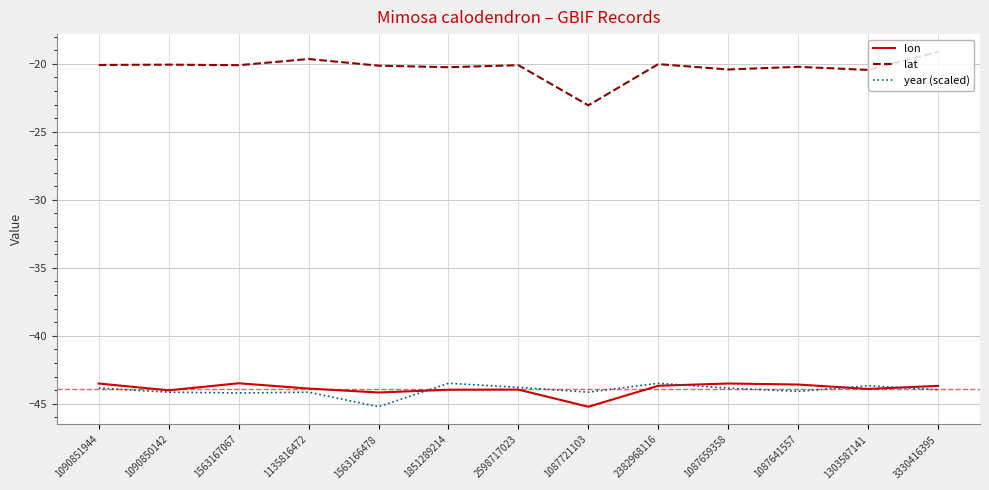

What is the sum of all lon values?

-570.5